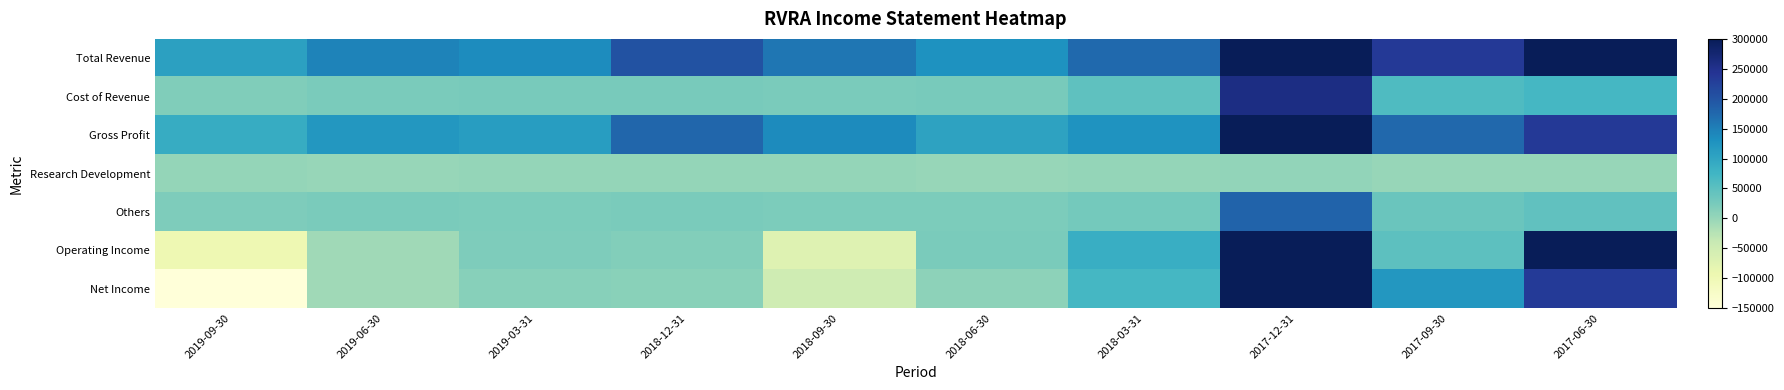

Which has a higher value, 2019-06-30 or 2019-09-30?

2019-06-30